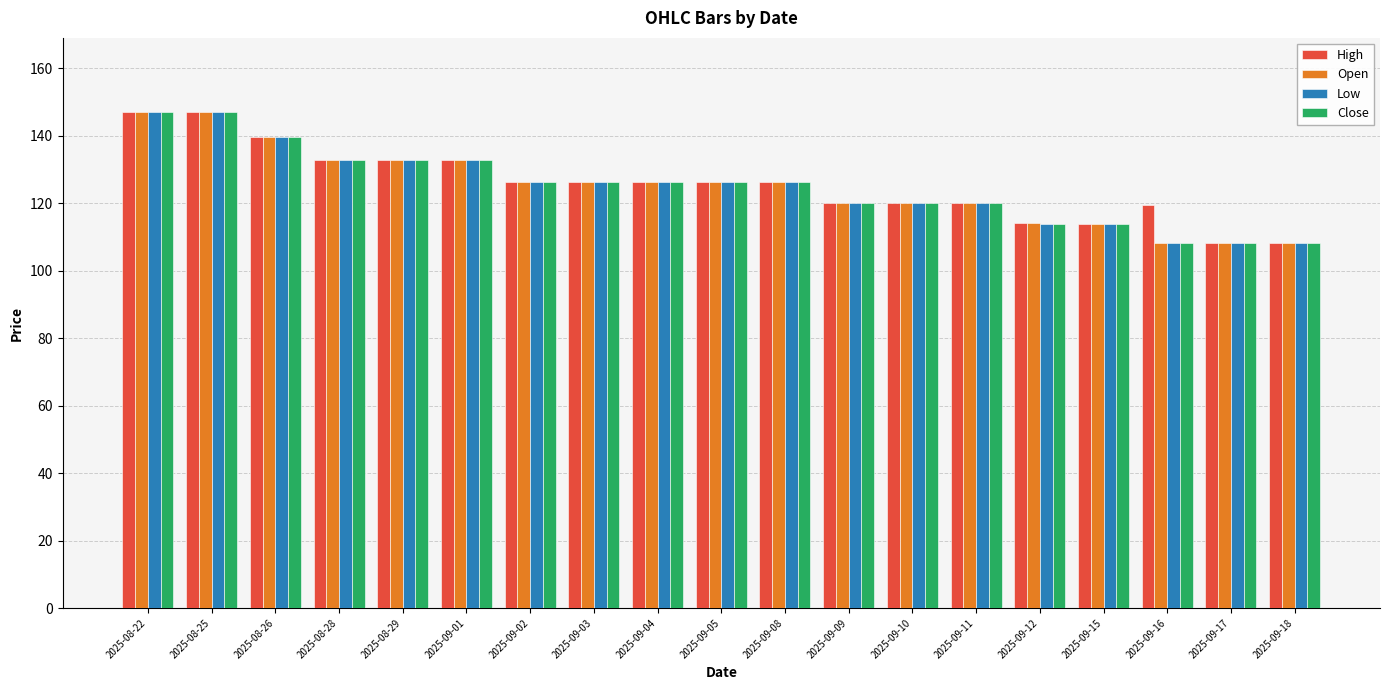

What is the greatest value displayed?

147.0